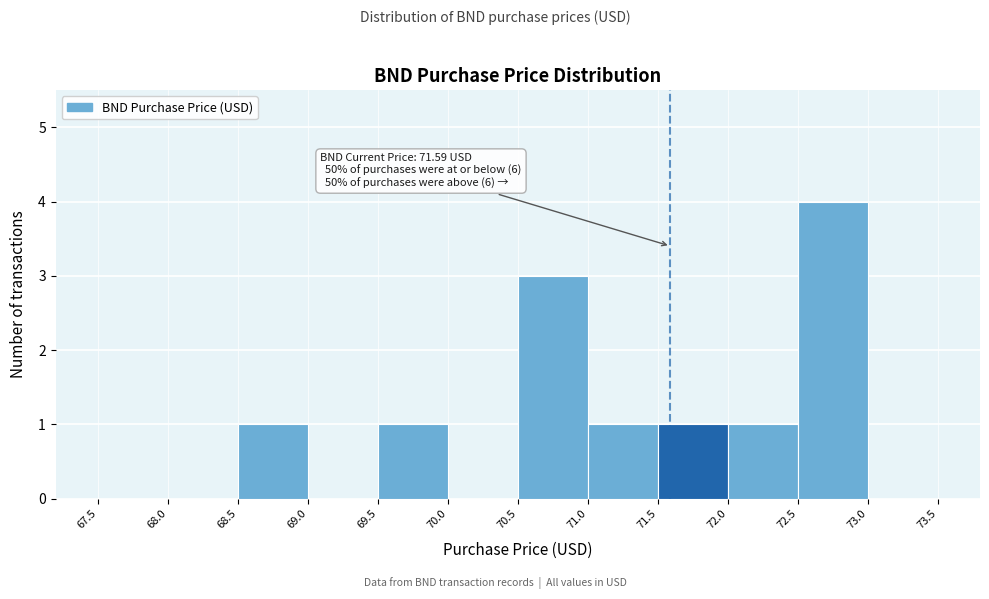

Over which range of the x-axis is the bar tallest?

72.5 to 73.0